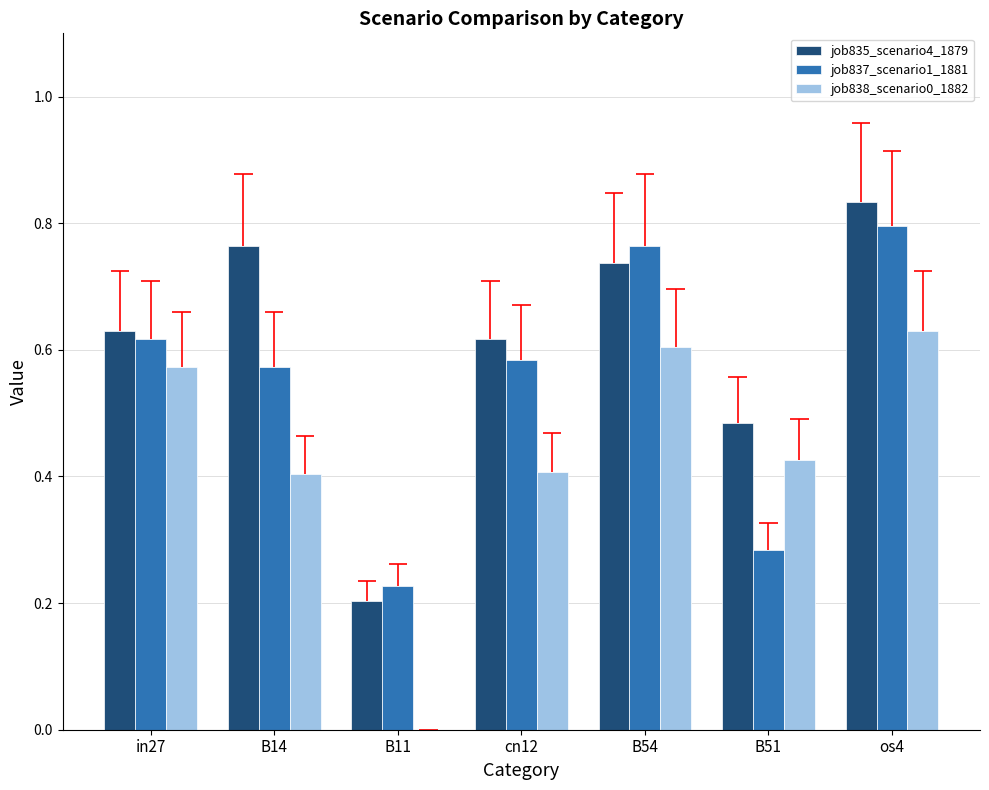

How many bars are there in total?

21